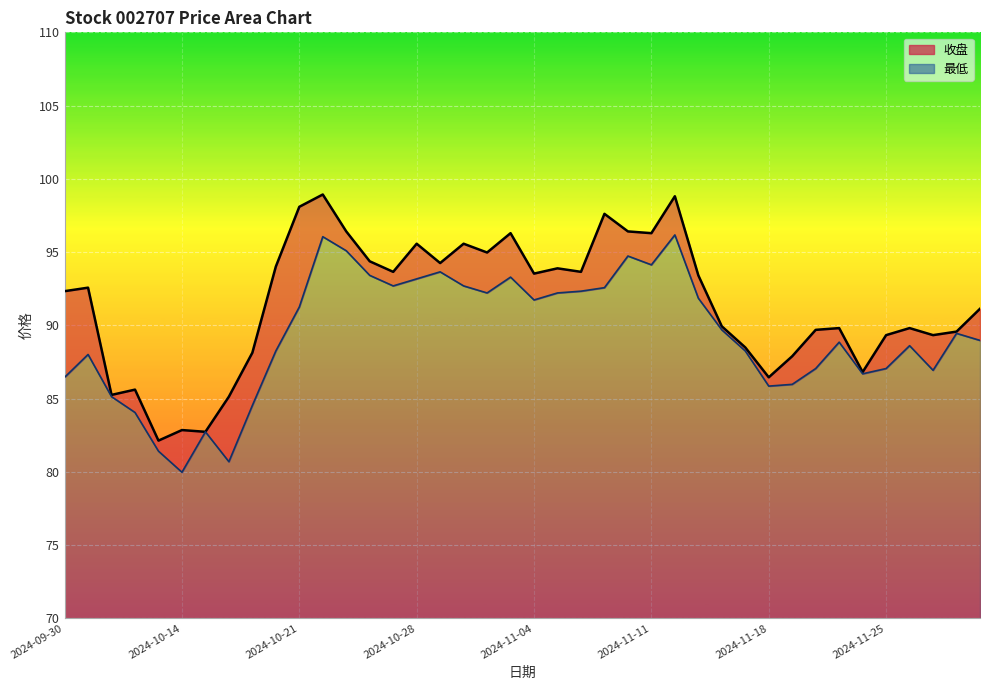

What is the minimum value for 收盘?

82.1